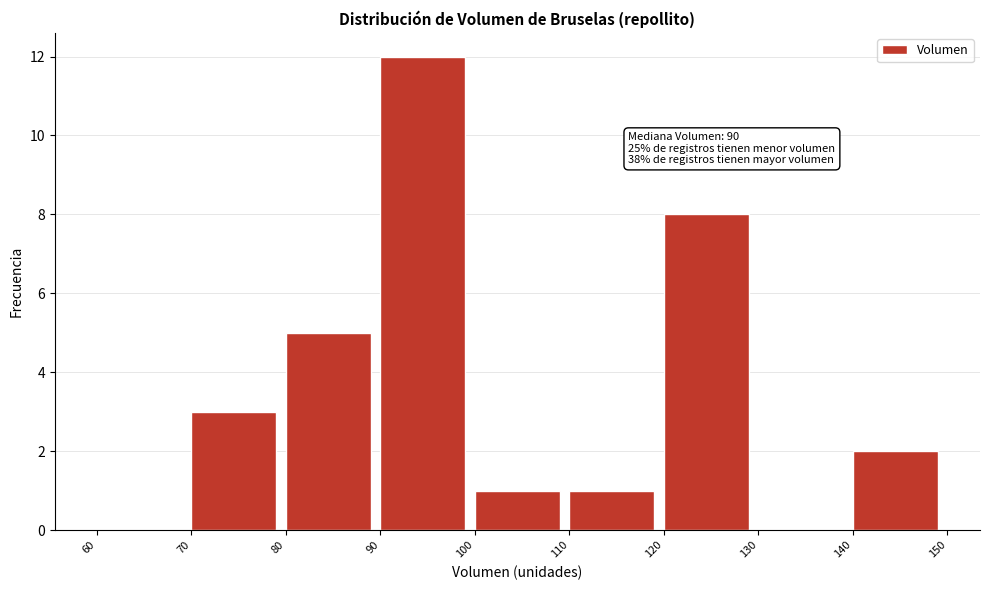

Which range on the x-axis has the tallest bar?

90 to 100